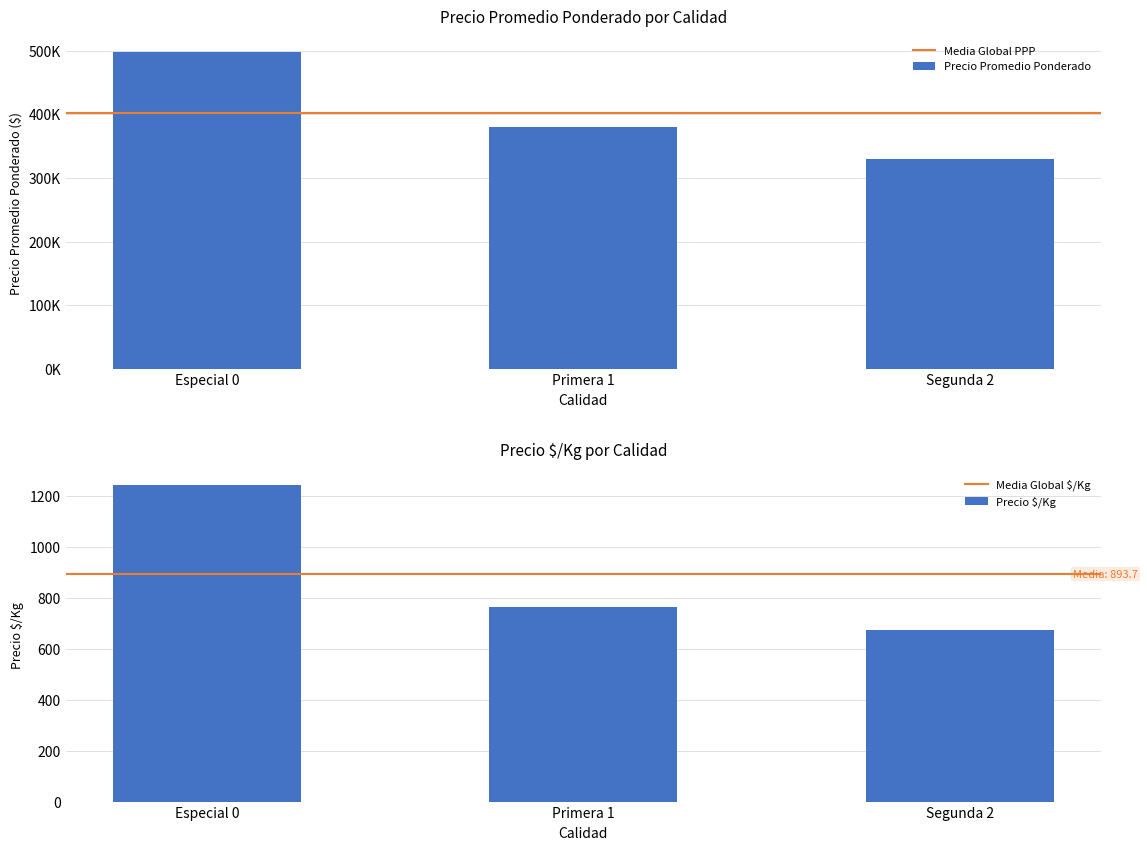

True or false: Precio $/Kg has a value of 1244 at Especial 0.

True